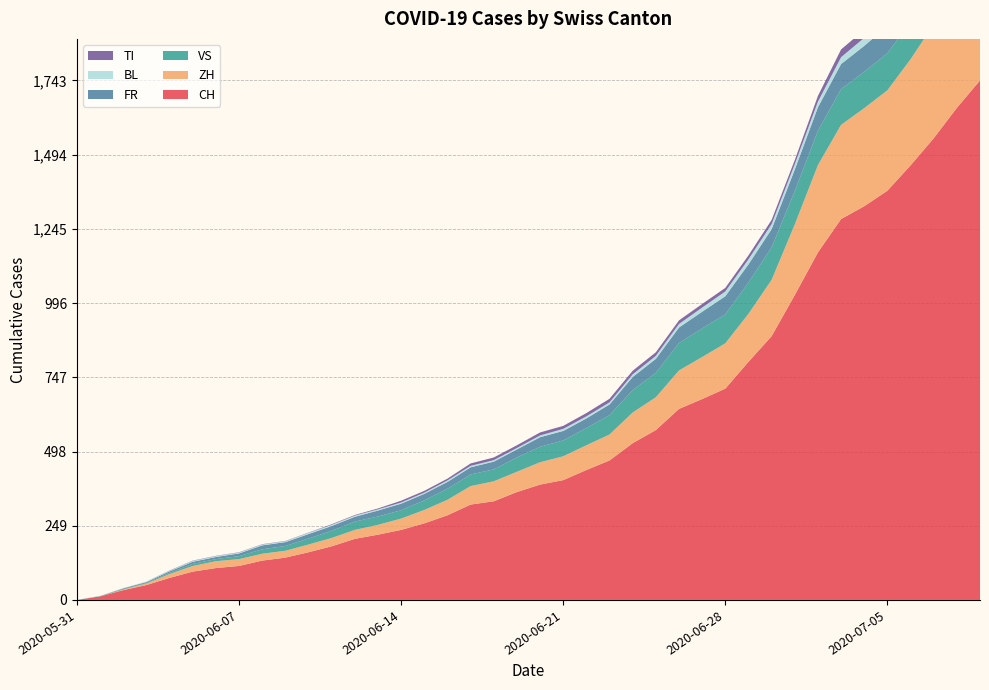

Reading left to right, transcribe all the data shown in this chart.

CH: 0	12	33	50	74	95	107	114	132	142	160	180	205	219	235	257	284	320	331	362	387	402	436	468	526	570	641	674	709	799	885	1023	1166	1278	1321	1373	1458	1549	1651	1743
ZH: 0	0	2	5	13	19	23	23	23	23	26	28	30	33	38	45	52	62	67	68	75	80	83	87	103	110	129	141	152	161	189	237	293	316	329	337	356	382	405	424
VS: 0	1	2	2	4	7	7	10	15	16	20	24	28	28	28	32	37	39	40	48	52	53	58	65	75	82	92	96	97	105	109	112	115	120	122	124	126	129	129	131
FR: 0	0	2	3	5	7	7	9	13	13	15	16	16	20	22	22	23	24	26	27	32	32	32	36	44	47	52	56	61	61	61	72	79	84	87	92	94	96	99	100
BL: 0	1	1	2	2	3	3	3	3	3	4	4	4	4	4	4	5	5	5	5	6	7	7	7	9	10	12	14	16	17	17	18	19	23	27	27	29	32	35	38
TI: 0	0	0	0	1	1	1	1	1	1	1	2	2	3	6	6	6	8	9	9	10	10	11	12	12	12	12	12	12	13	14	14	19	26	27	31	36	40	48	50